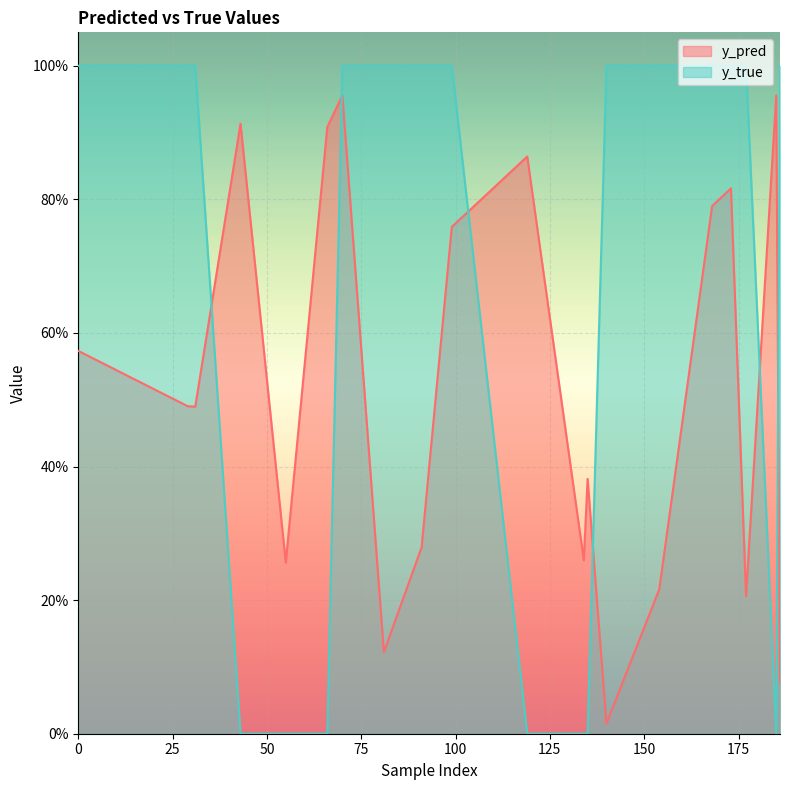

Is the value of y_true at 186 greater than the value of y_pred at 177?

Yes